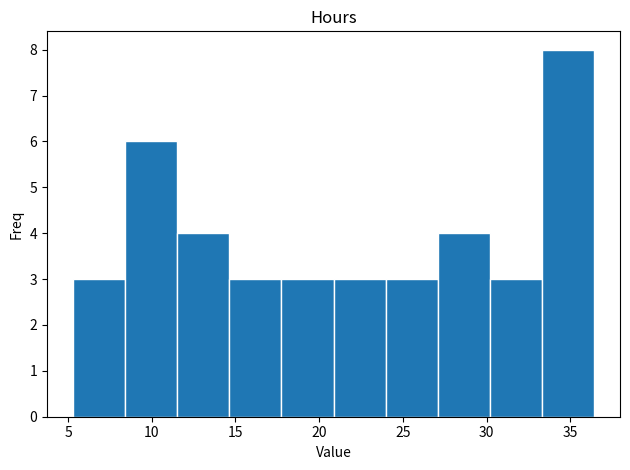

Reading left to right, list every bar in this chart as the range it spans on the x-axis followed by its height. Neither the bar edges nor the heights are printed on the chart, so give them approximately, as read against the axes.

5.5 to 8.5: 3
8.5 to 11.5: 6
11.5 to 14.5: 4
14.5 to 17.5: 3
17.5 to 21.0: 3
21.0 to 24.0: 3
24.0 to 27.0: 3
27.0 to 30.0: 4
30.0 to 33.5: 3
33.5 to 36.5: 8